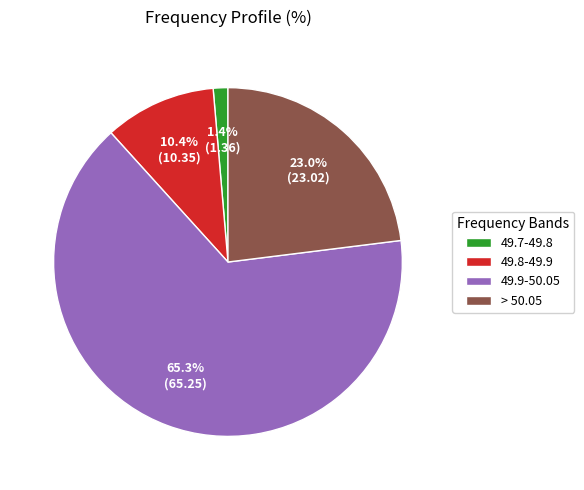

Between > 50.05 and 49.8-49.9, which is larger?

> 50.05